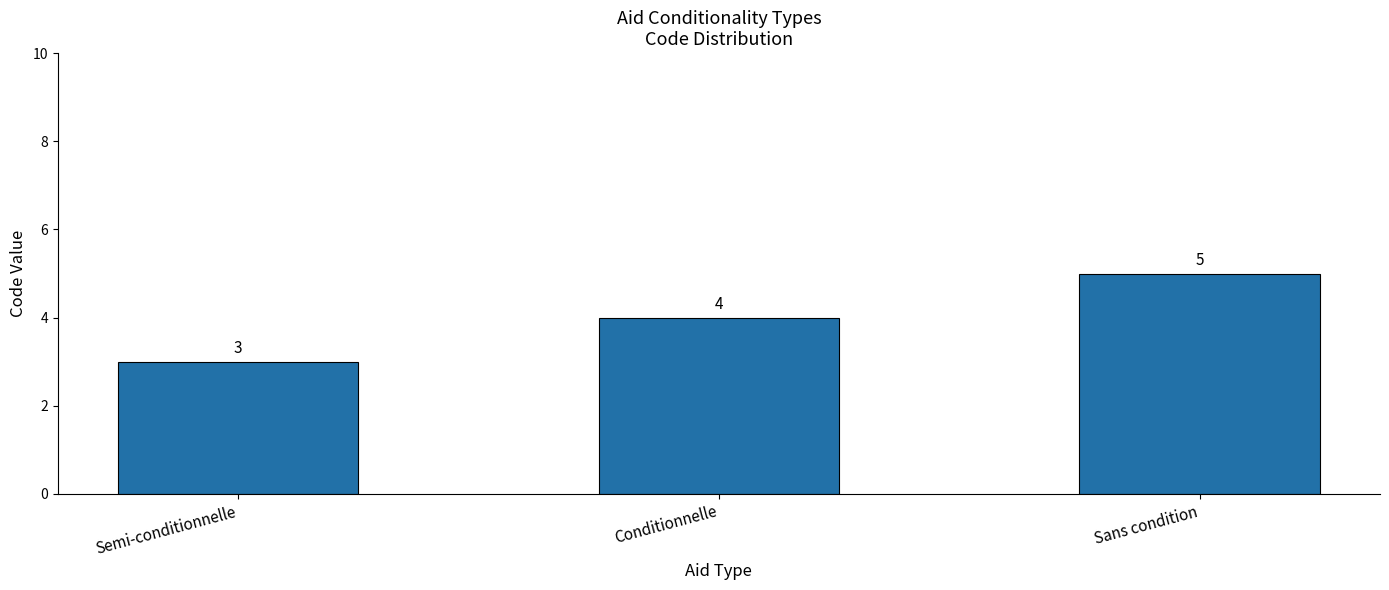

Read the value at Semi-conditionnelle.

3